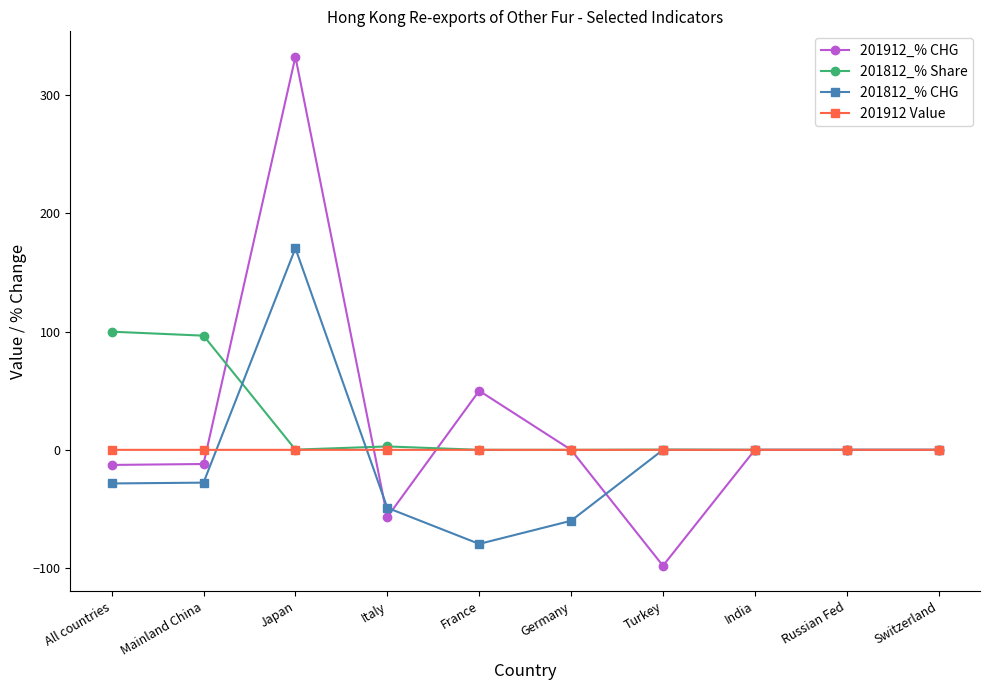

What is the total value across all series at Turkey?

-97.9